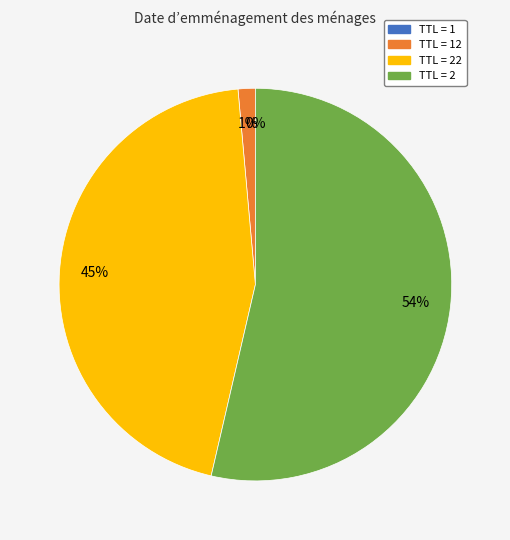

Is there a majority slice in this chart?

Yes